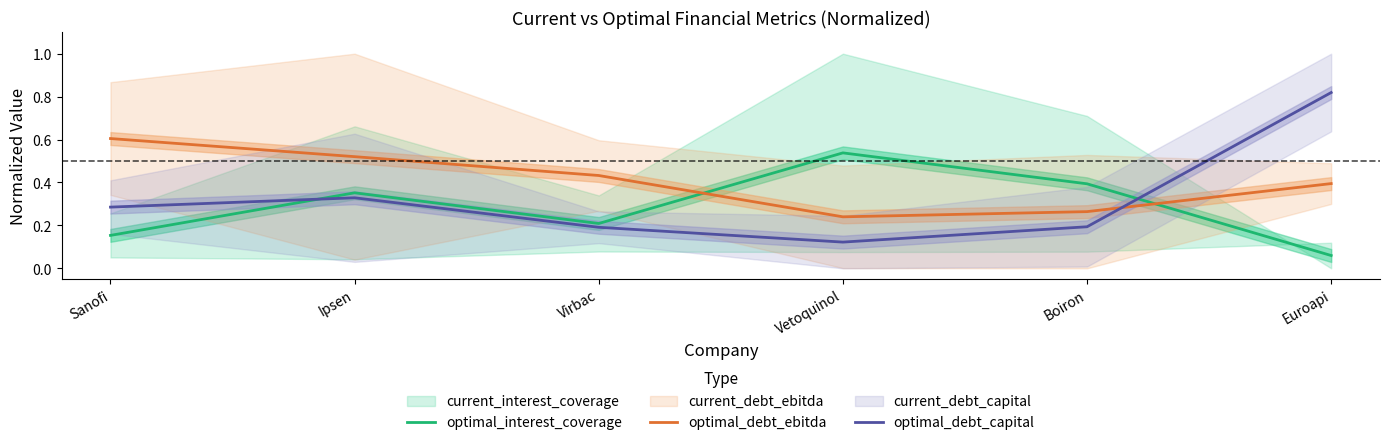

What is the sum of all optimal_debt_capital values?

1.9